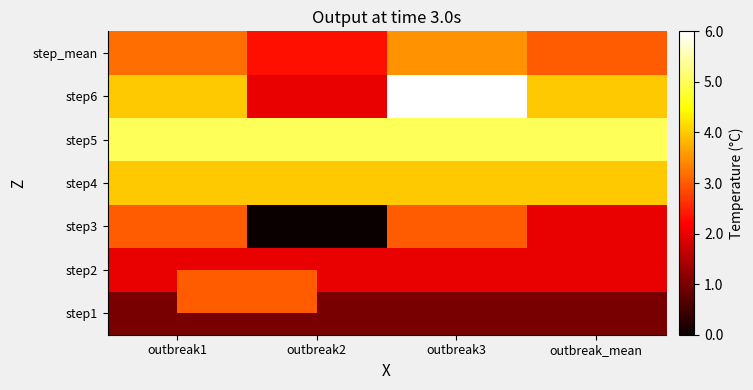

What is the spread (max minus min) of values at outbreak2?

5.0